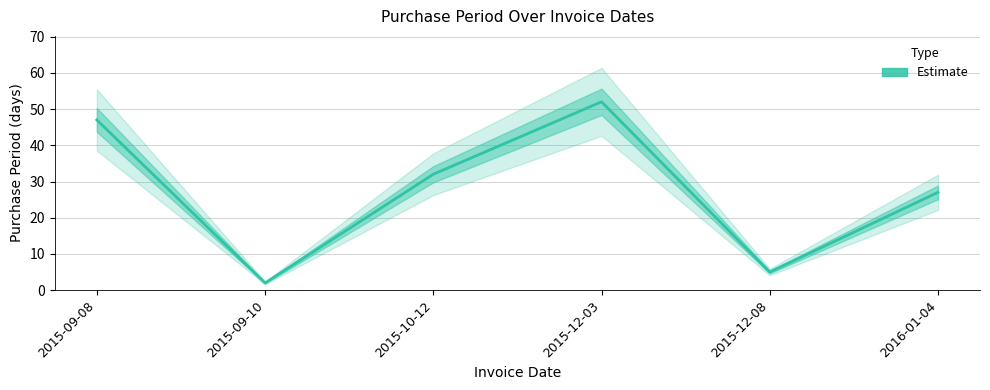

How many series are shown in this chart?

1